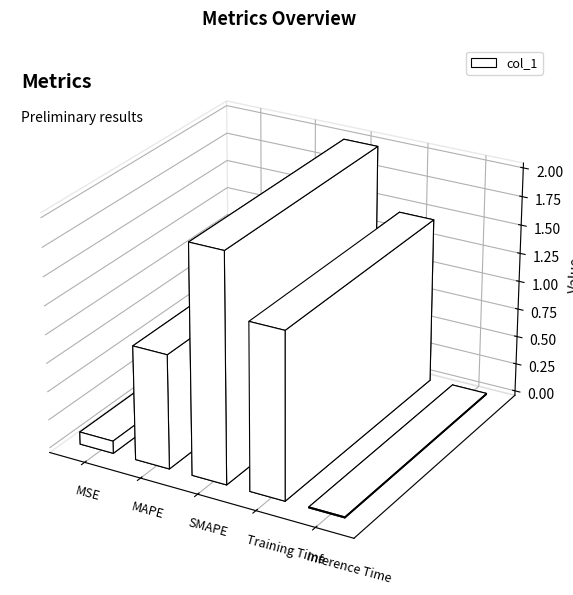

At which label does the data first exceed 1?

MAPE